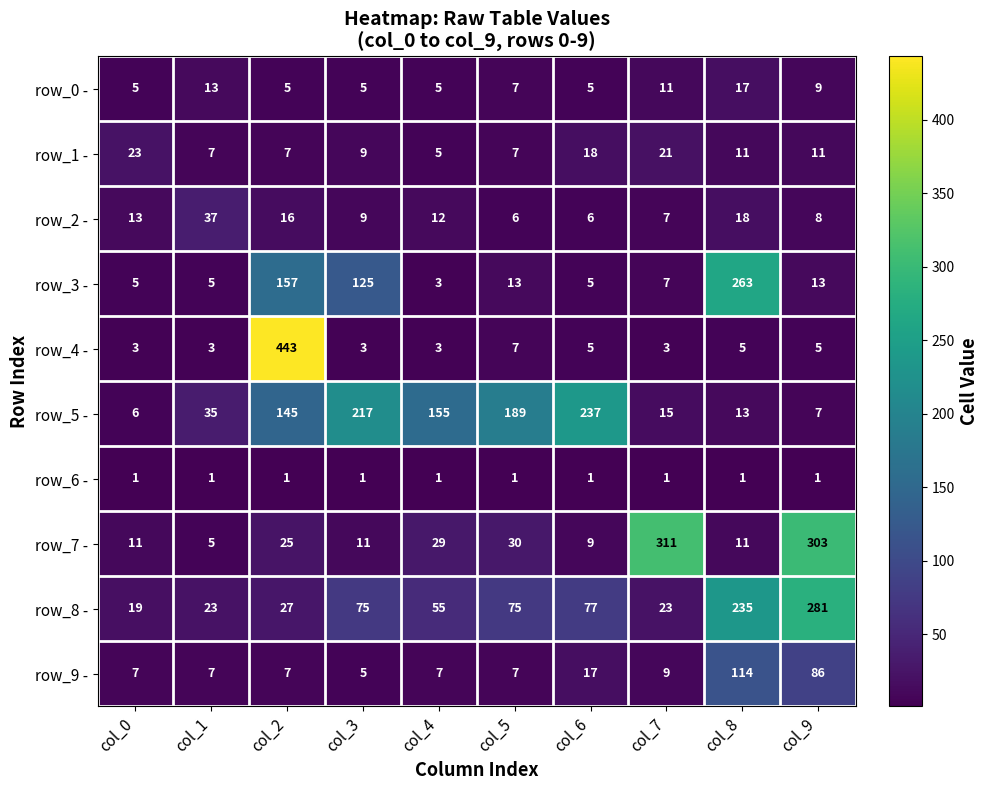

What is the total value across all series at col_7?

408